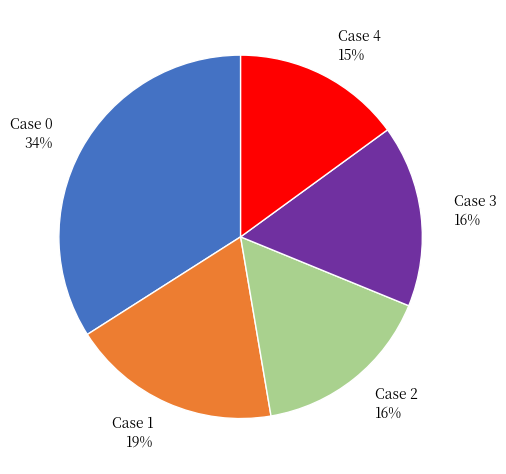

How many segments does this pie chart have?

5